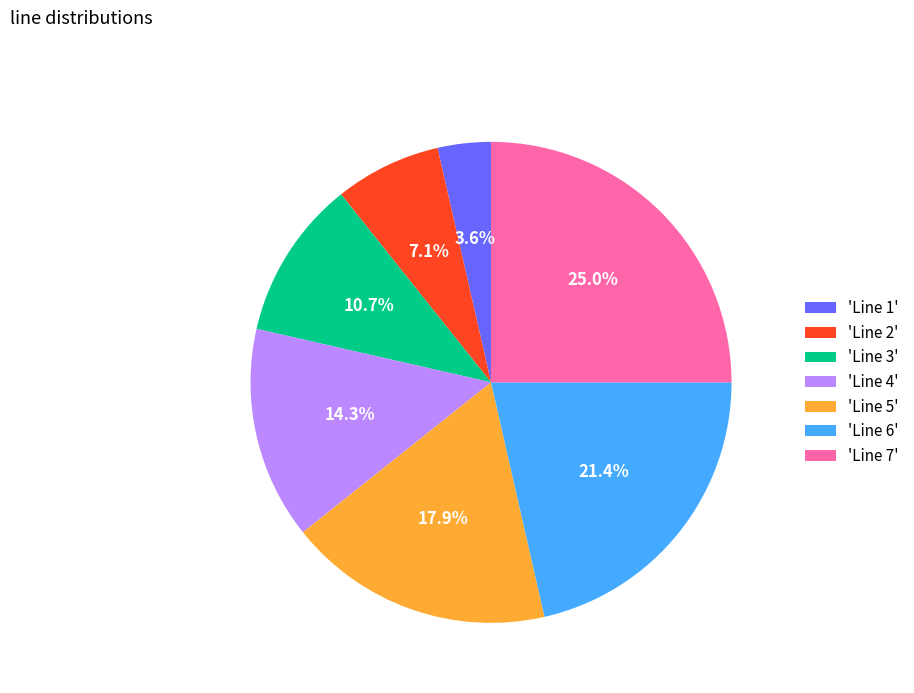

Between 'Line 6' and 'Line 7', which is larger?

'Line 7'